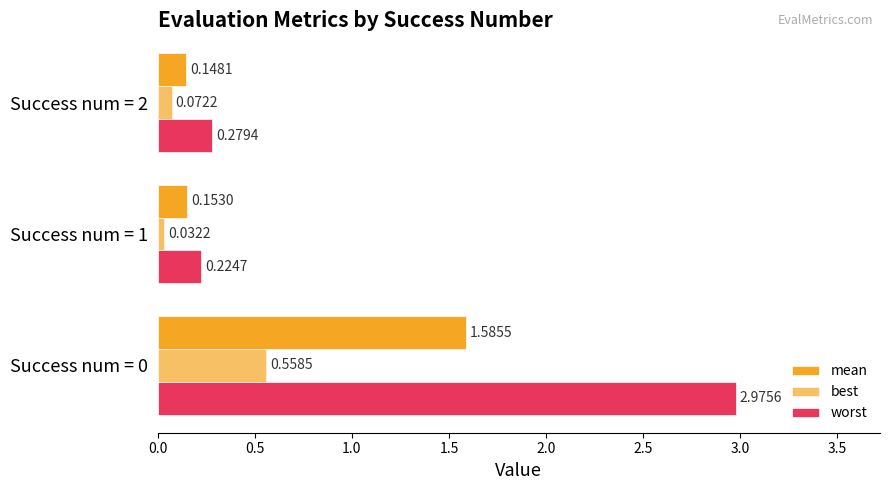

At how many categories does at least one series exceed 0?

3